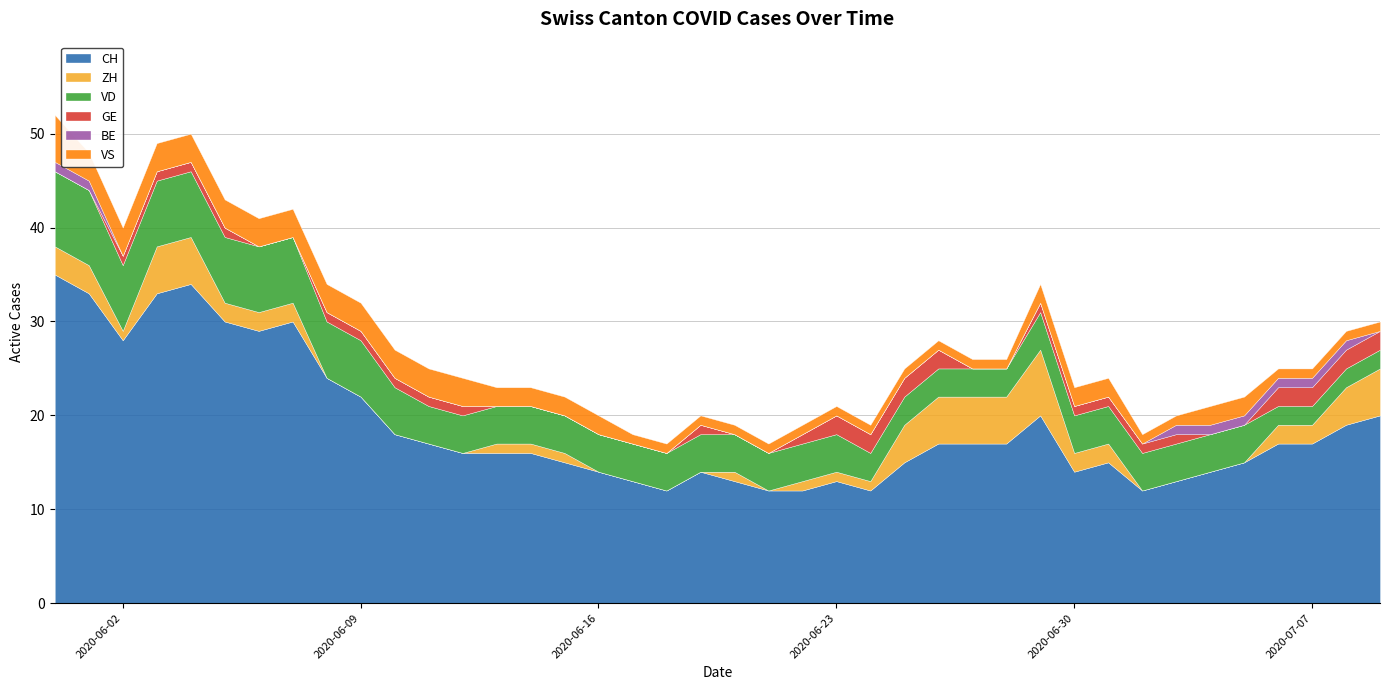

At which category is the sum across all series the highest?

2020-05-31